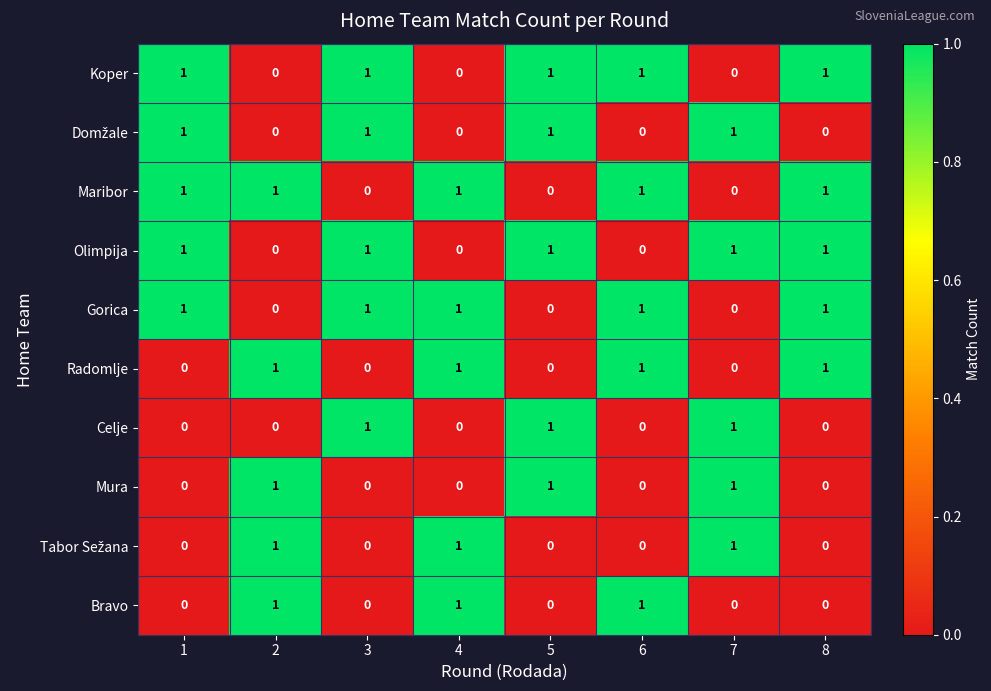

How many Koper values are between 0 and 1?

8